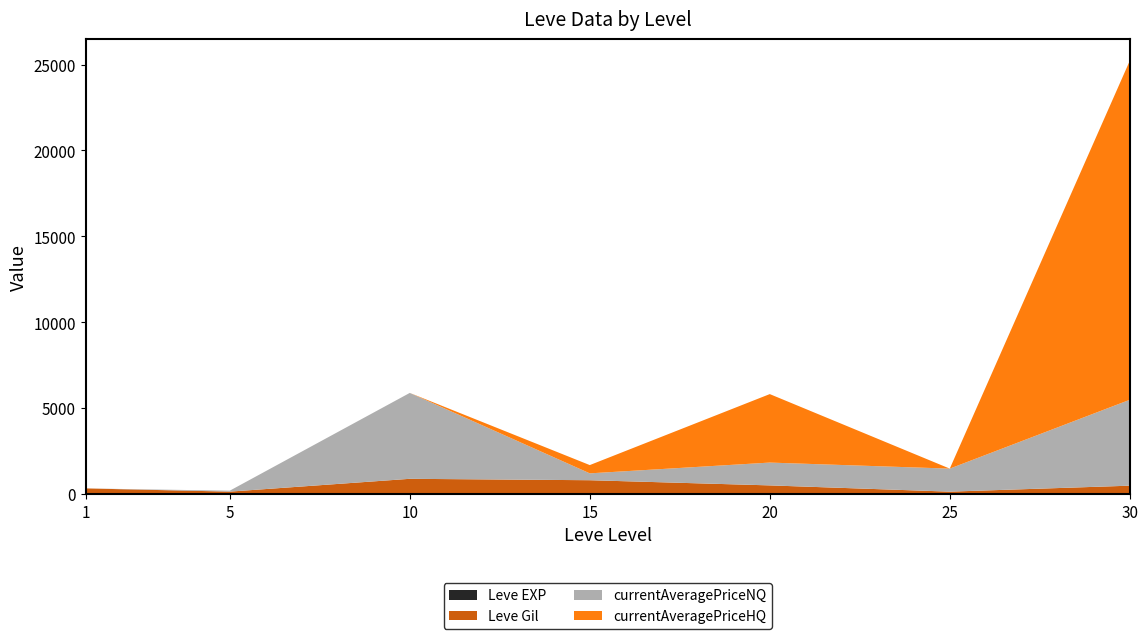

Reading right to left, what are all the values shown in this chart?

Leve EXP: 30=62	25=36	20=17	15=18	10=10	5=4	1=1
Leve Gil: 30=428	25=107	20=490	15=790	10=880	5=140	1=330
currentAveragePriceNQ: 30=5000	25=1340	20=1328	15=400	10=5000	5=55	1=0
currentAveragePriceHQ: 30=19733	25=0	20=3986	15=481	10=0	5=0	1=0